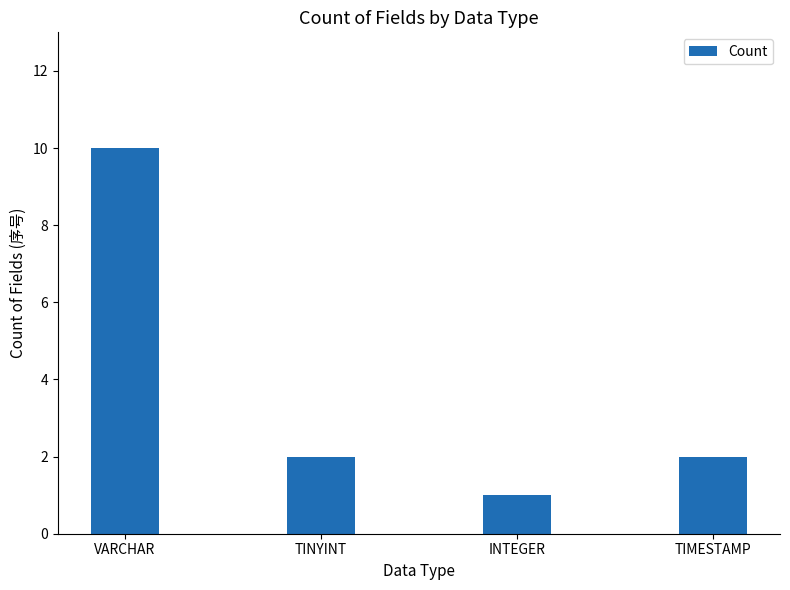

How many bars are there in total?

4